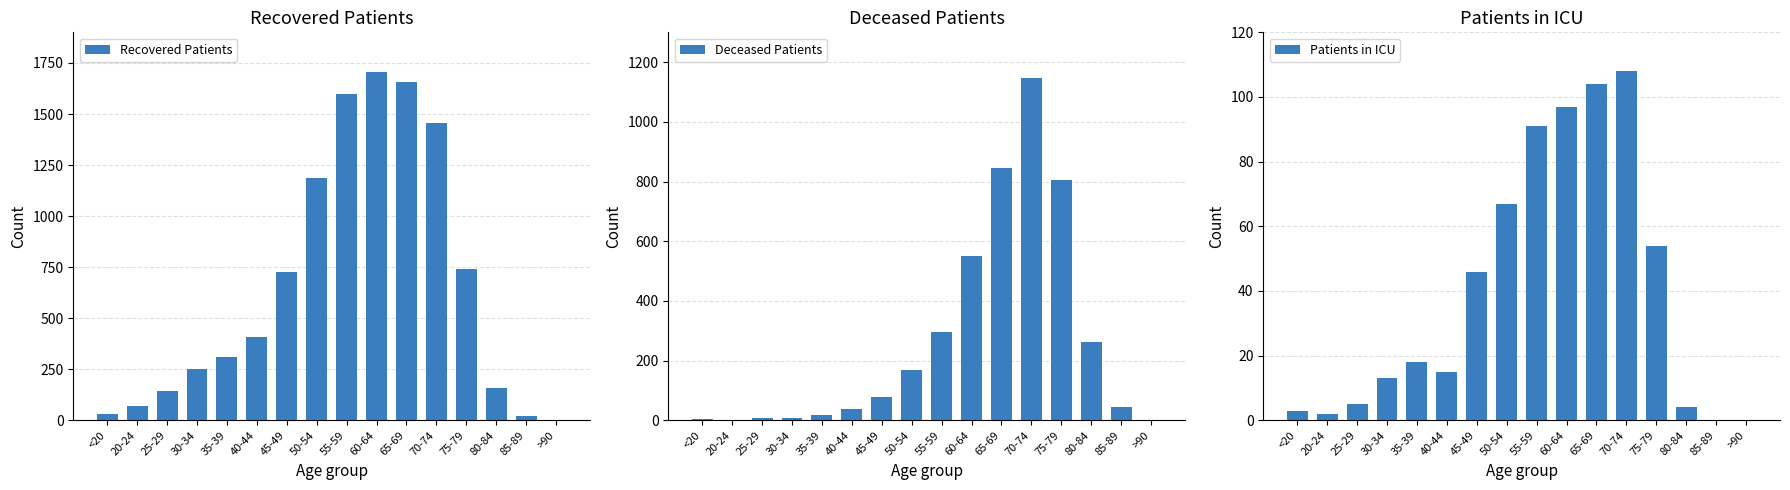

What value does the Recovered Patients series have at 45-49, to the nearest 10?

720